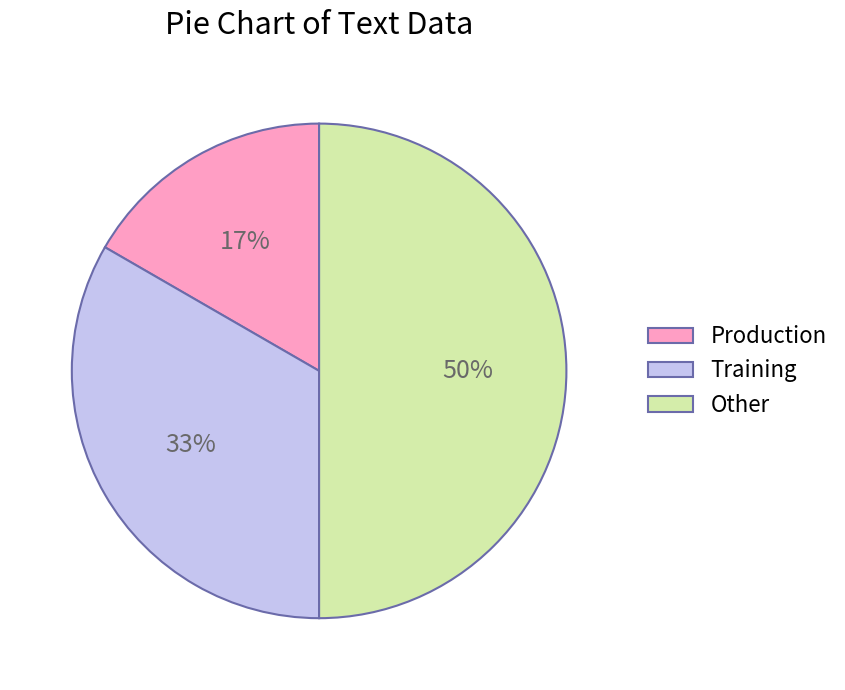

Approximately how many times larger is the value at Training compared to Other?

0.7